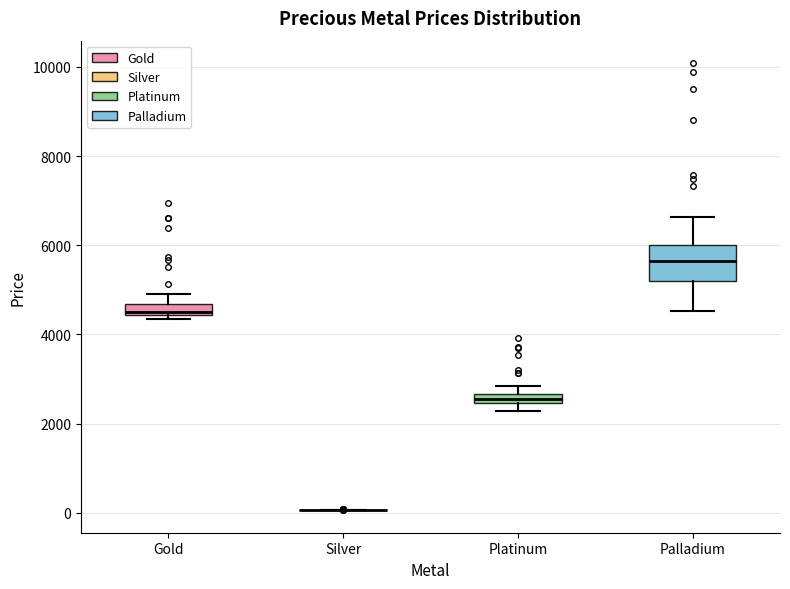

Which box is the tallest, from its lower edge to its upper edge?

Palladium